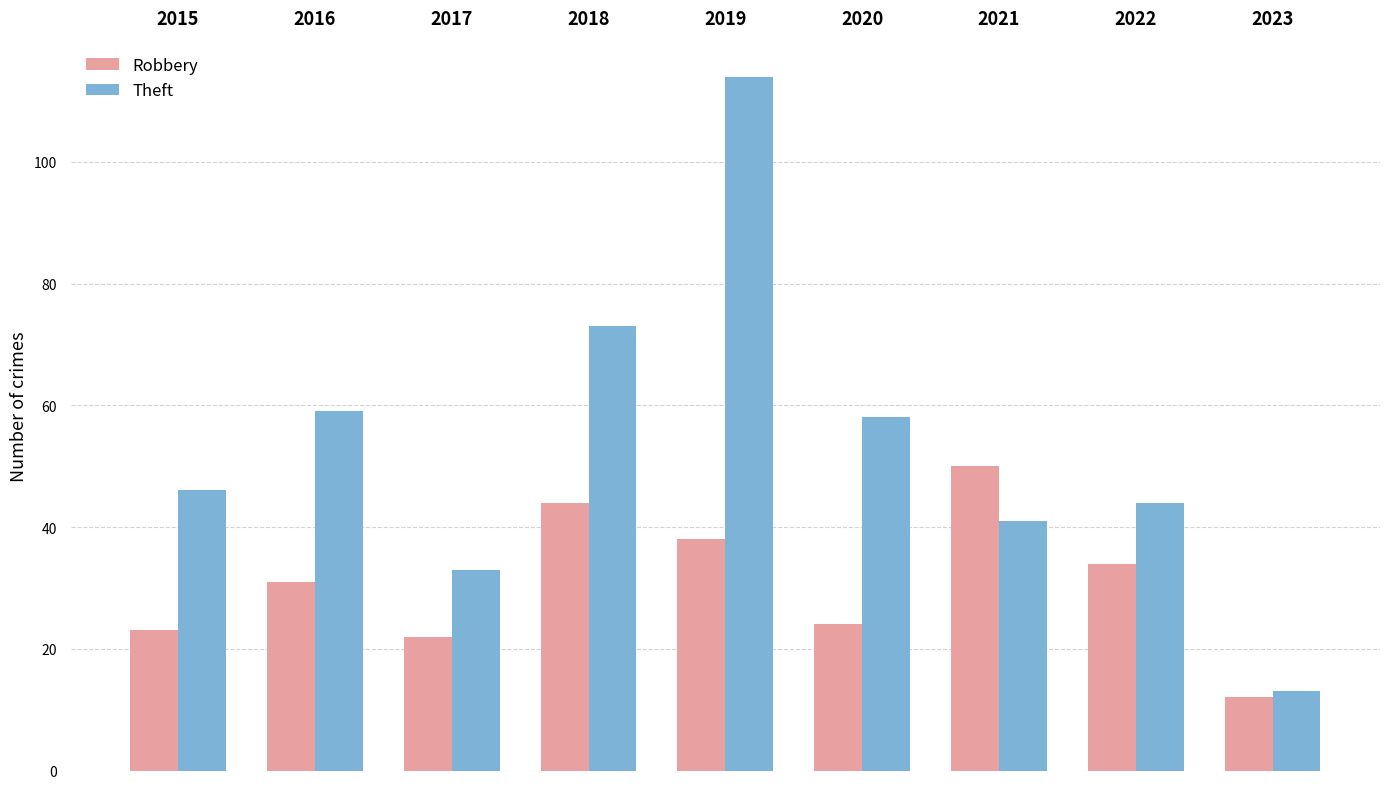

What are all the series names shown in the legend?

Robbery, Theft